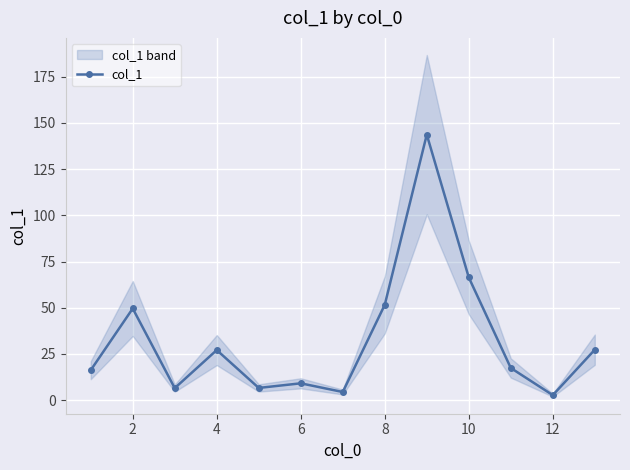

The value of col_1 at 4 is 38.7. True or false?

False